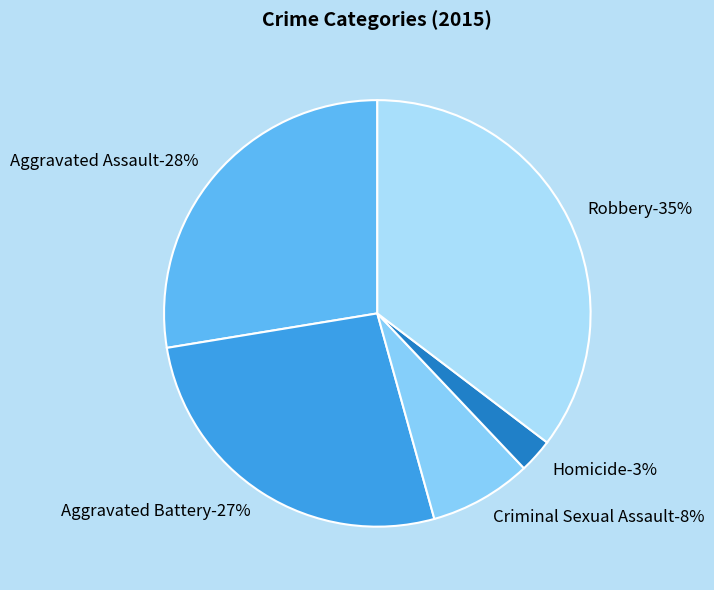

Which slice is the largest?

Robbery